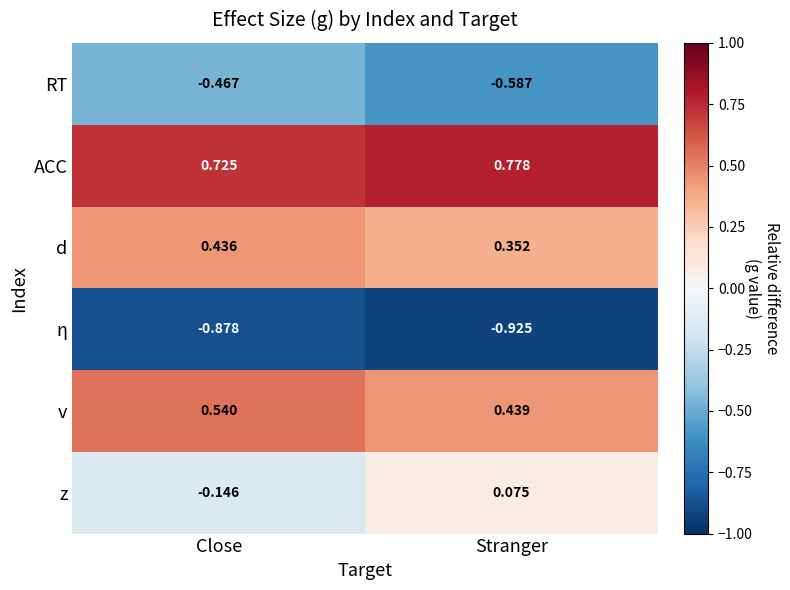

Which category has the lowest value in the z series?

Close